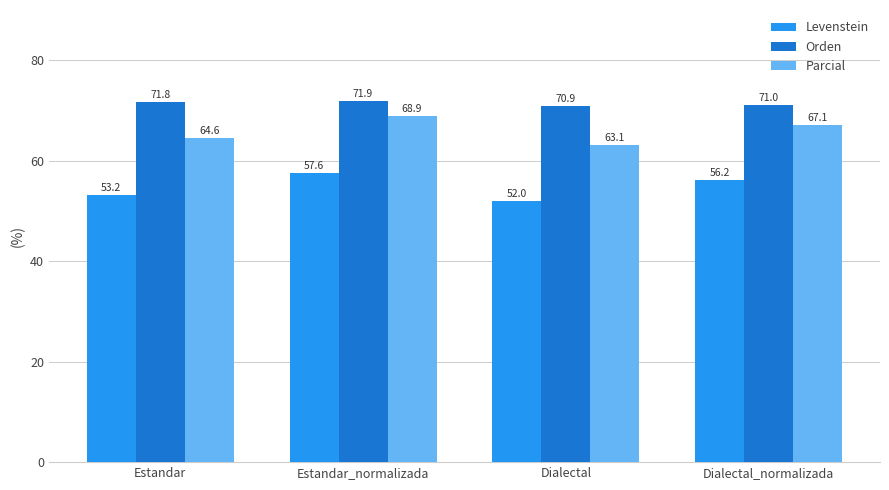

Reading left to right, what are all the values shown in this chart?

Levenstein: 53.2	57.6	52.0	56.2
Orden: 71.8	71.9	70.9	71.0
Parcial: 64.6	68.9	63.1	67.1